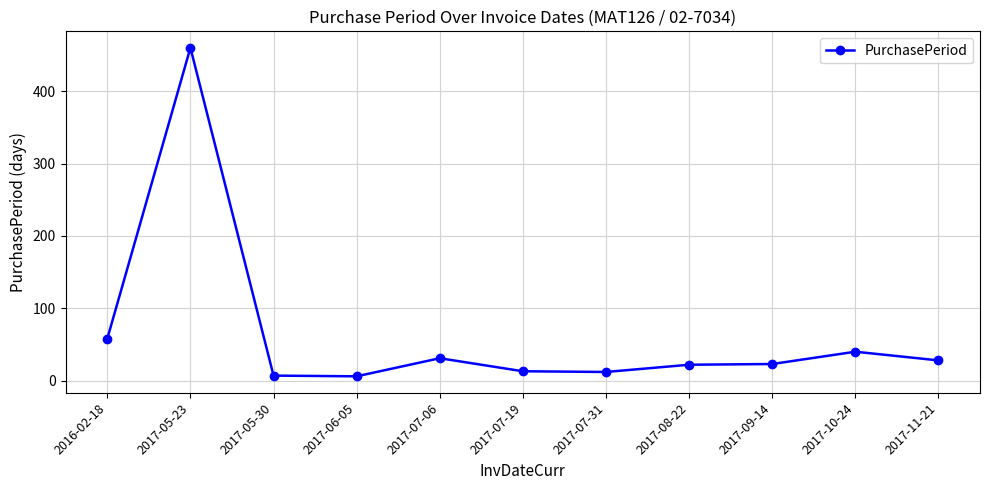

What is the maximum value shown in the chart?

460